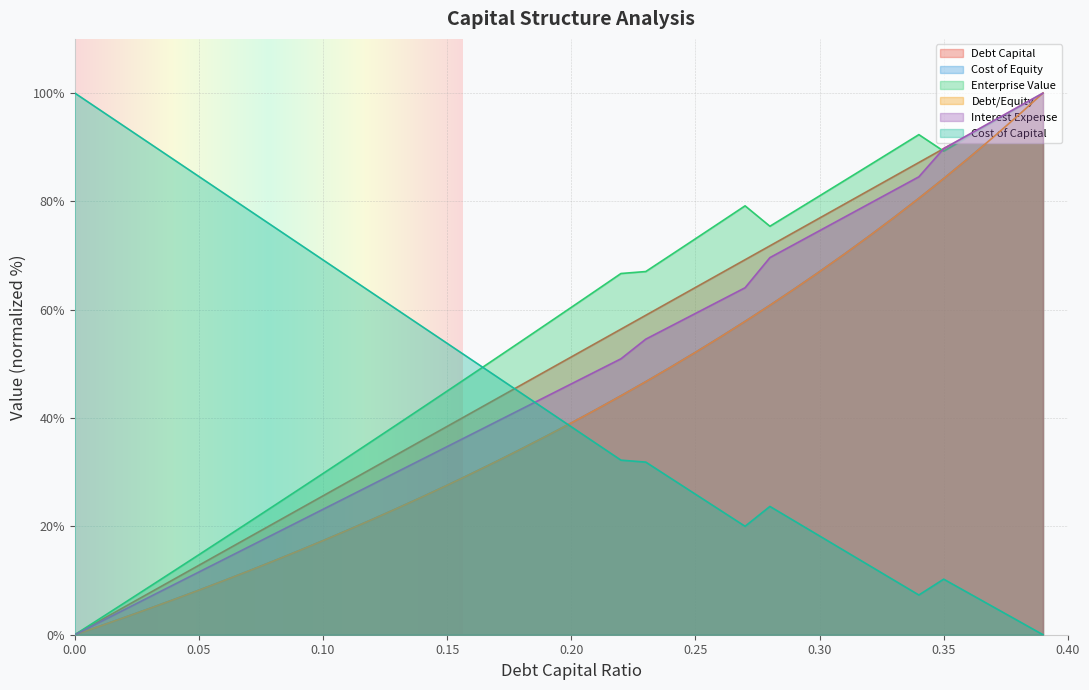

What is the difference between the debt_capital values at 0.14 and 0.25?

28.2